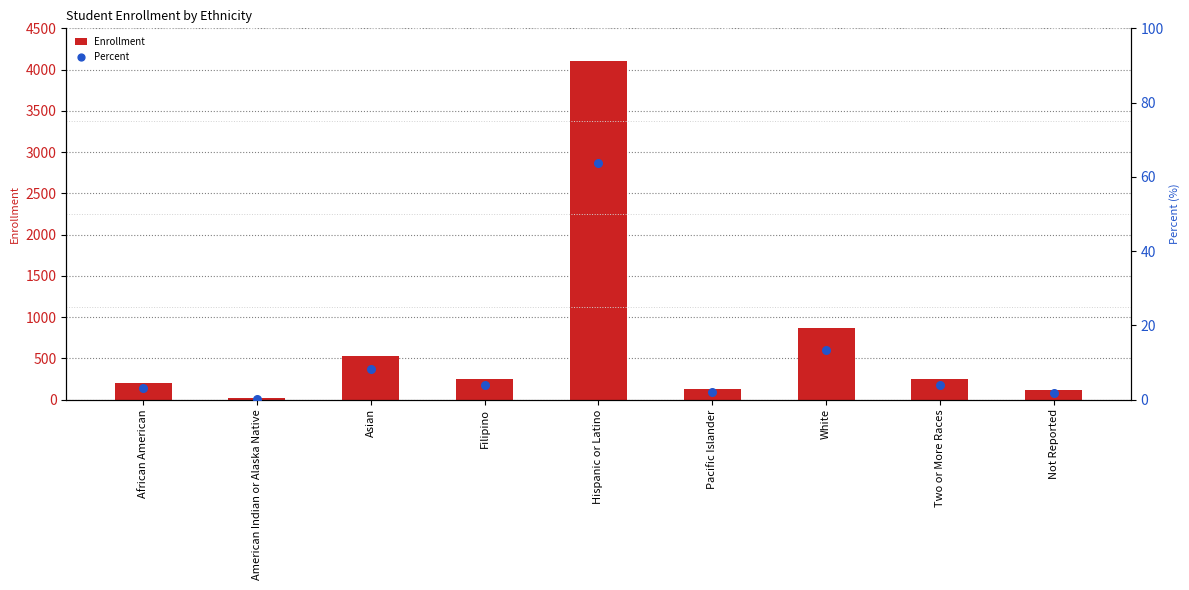

What are all the series names shown in the legend?

Enrollment, Percent